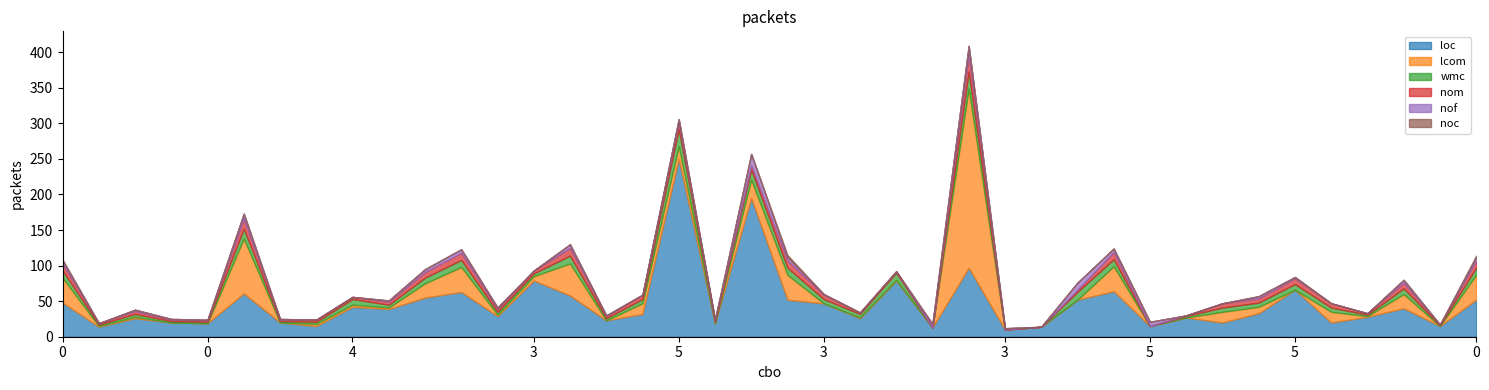

What is the greatest value displayed?

252